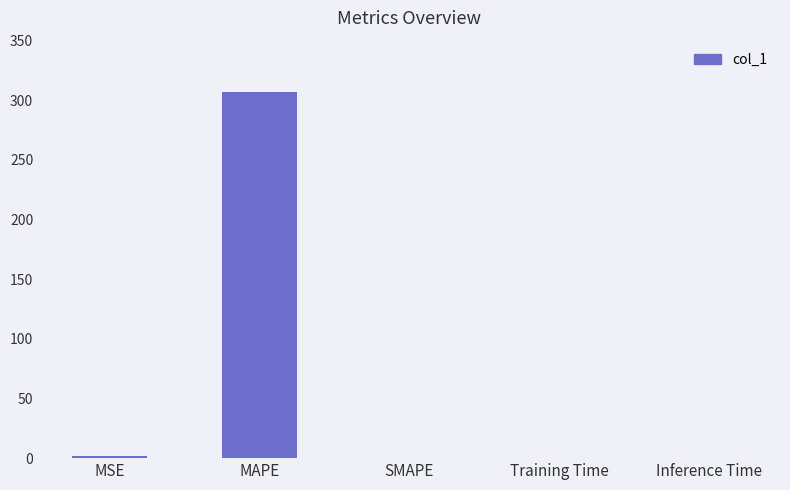

True or false: the data shows 0.0 at Inference Time.

True